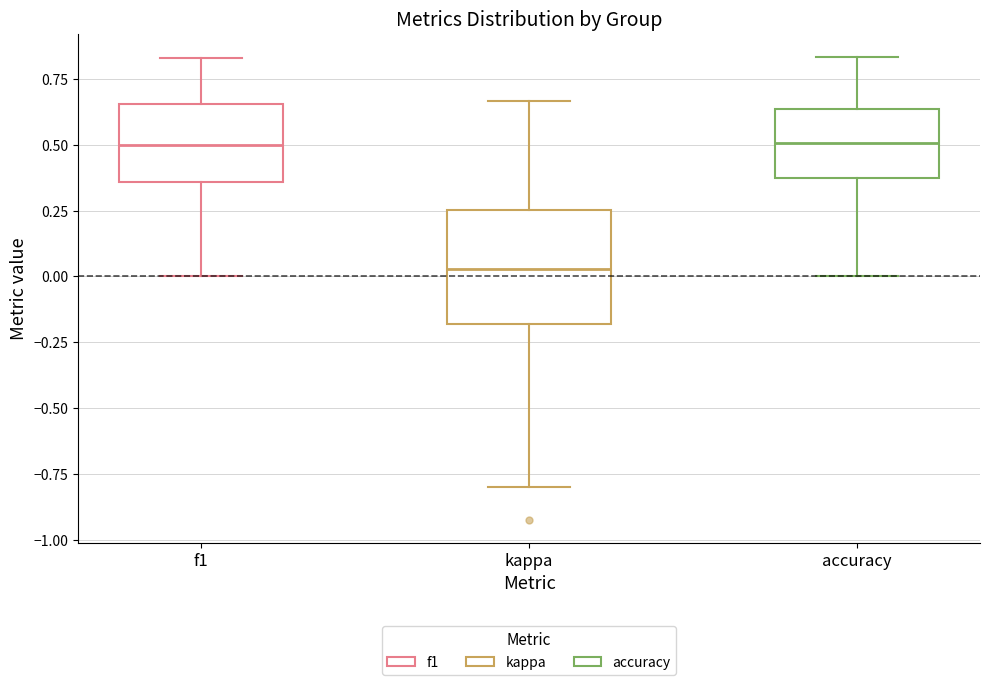

Where is the upper edge of the box for kappa on the y-axis? The values are not printed on the chart, so give them approximately, as read against the axis.

0.25